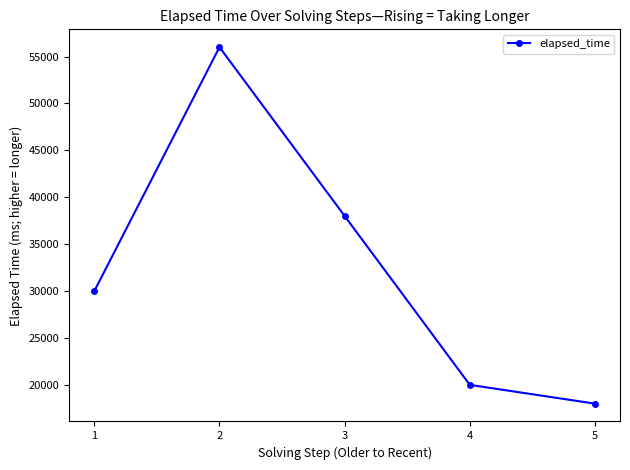

The chart shows a value of 23562 at 5. True or false?

False